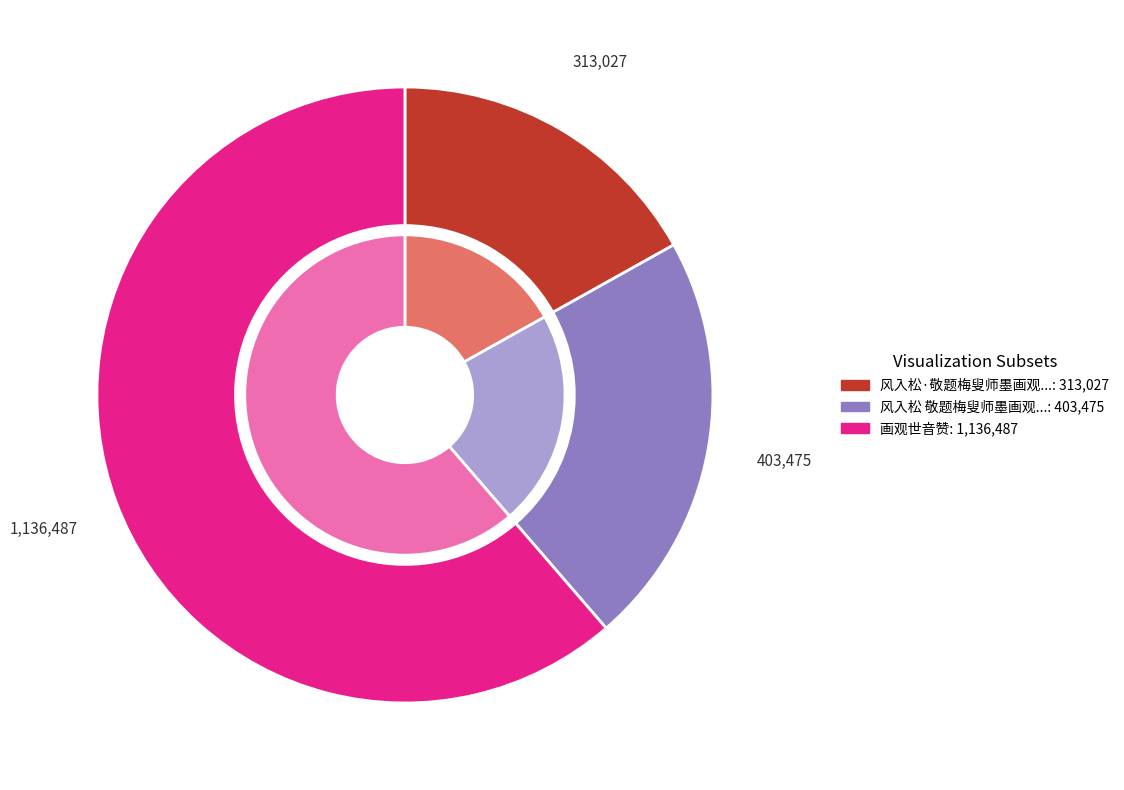

Is it true that 风入松 敬题梅叟师墨画观世音佛像 is 9% of the pie?

False